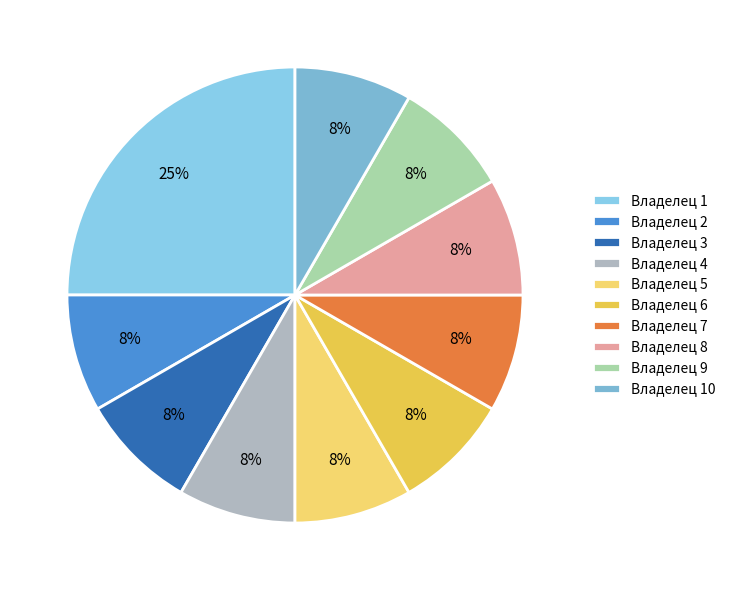

How many segments does this pie chart have?

10